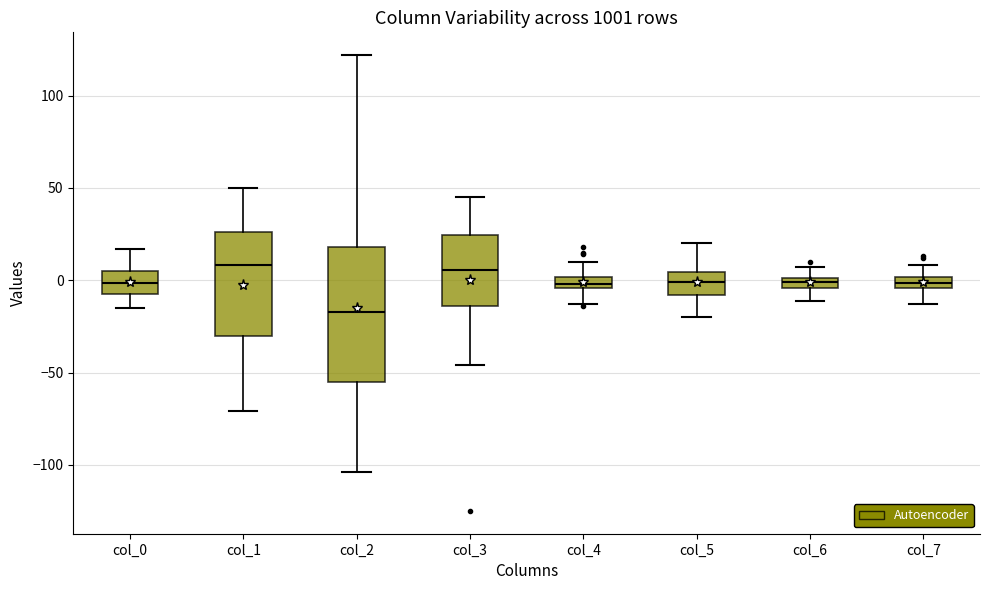

Which box is the tallest, from its lower edge to its upper edge?

col_2